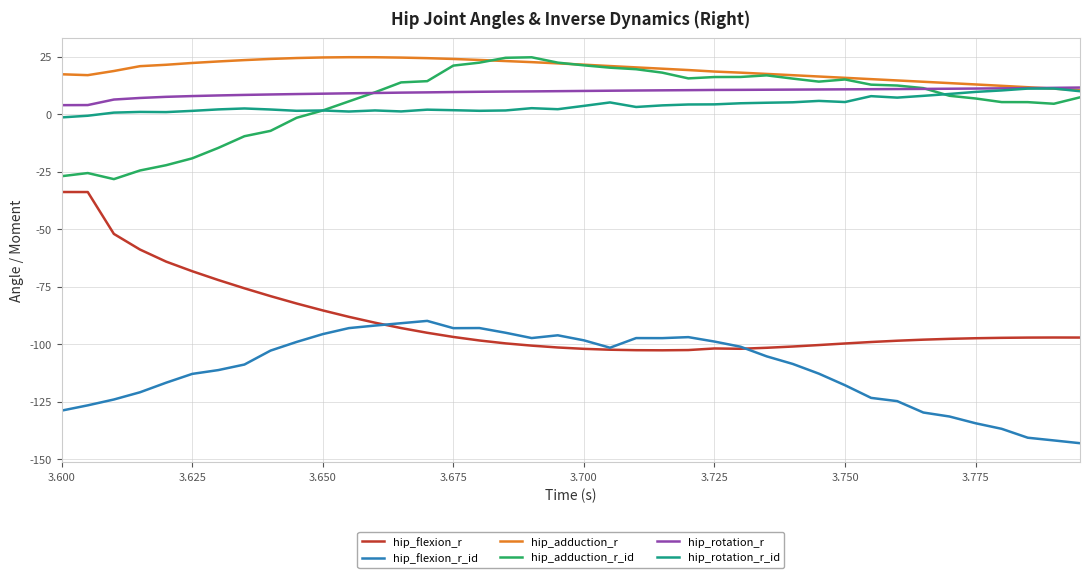

In hip_flexion_r_id, how many points are lower than both neighbors (excluding endpoints)?

4